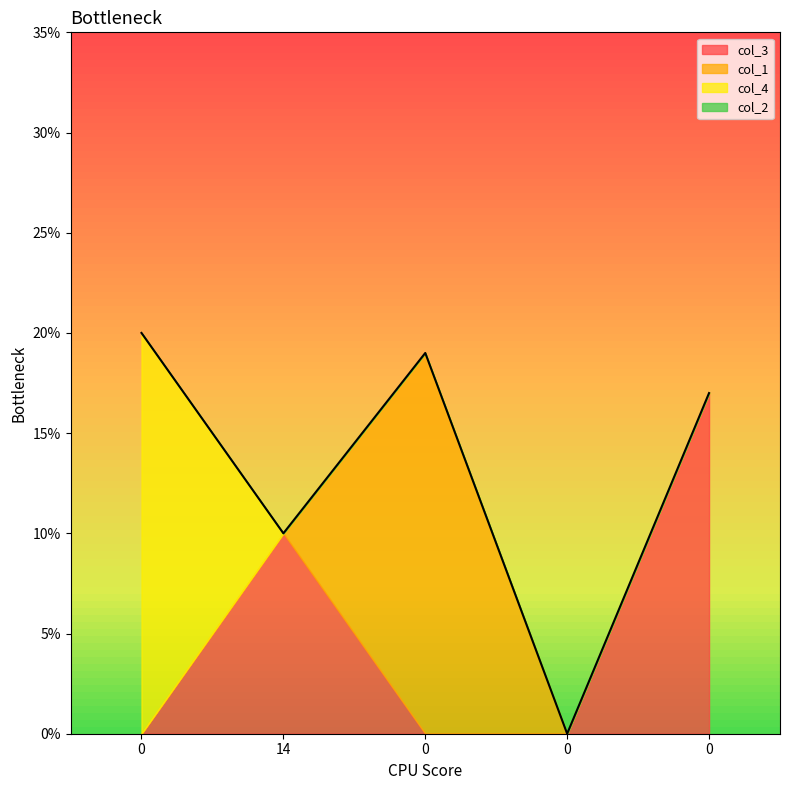

Which category has the lowest value in the col_4 series?

14